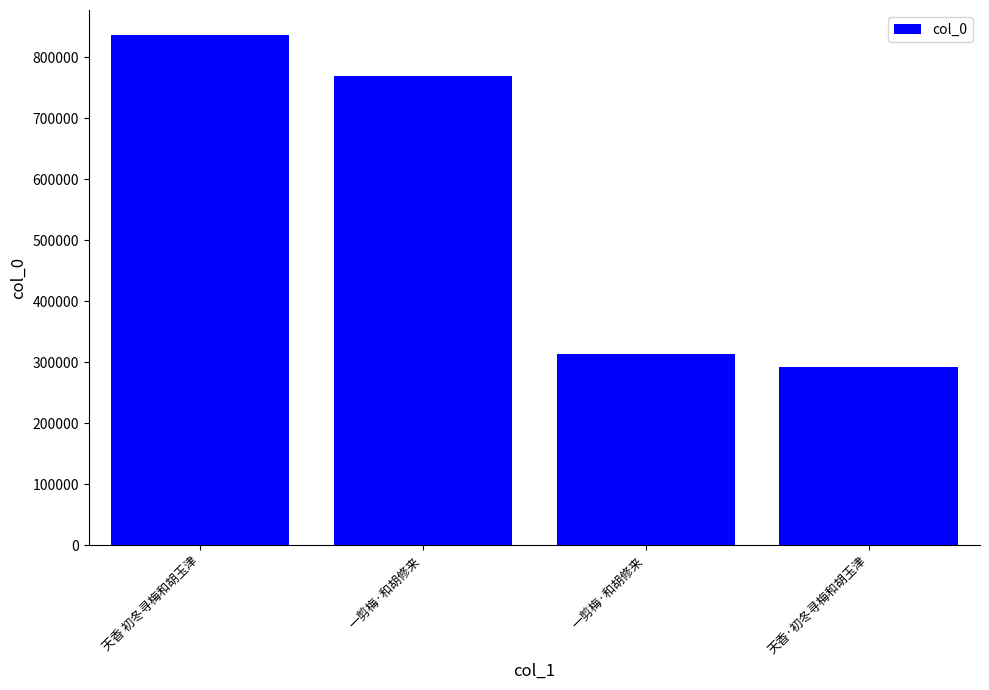

Rank the categories by value from lowest to highest.

天香·初冬寻梅和胡玉津, 一剪梅·和胡修来, 一剪梅·和胡修来, 天香 初冬寻梅和胡玉津